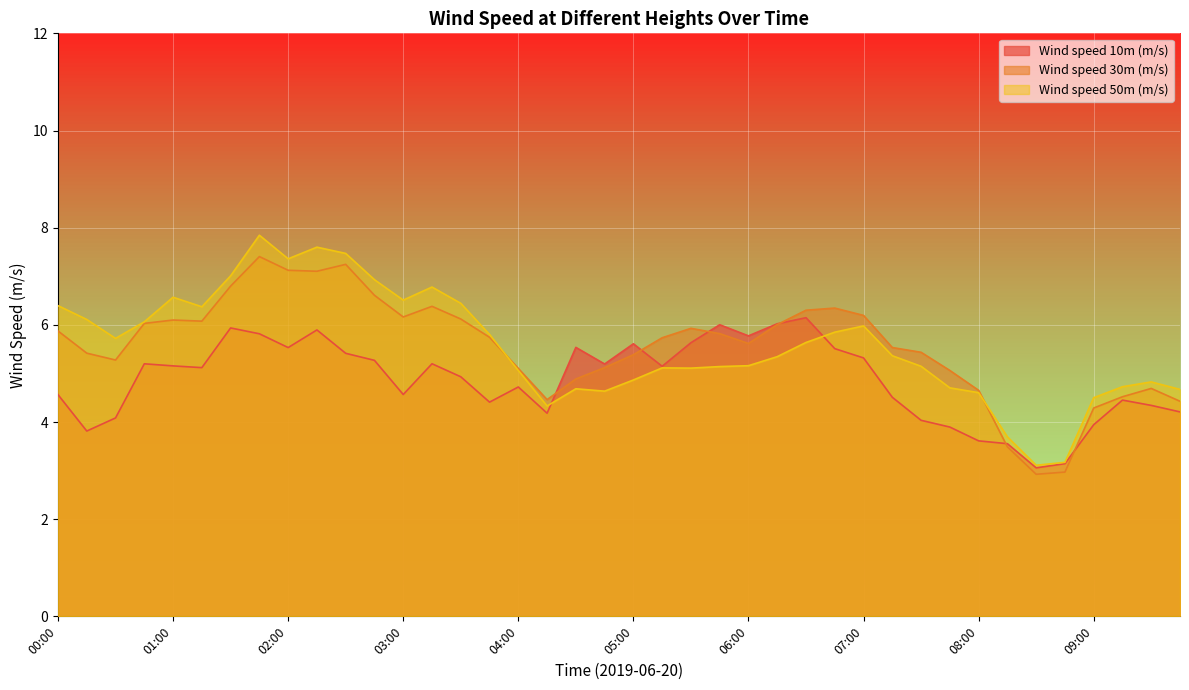

Where is the first local minimum for Wind speed 10m (m/s)?

00:15